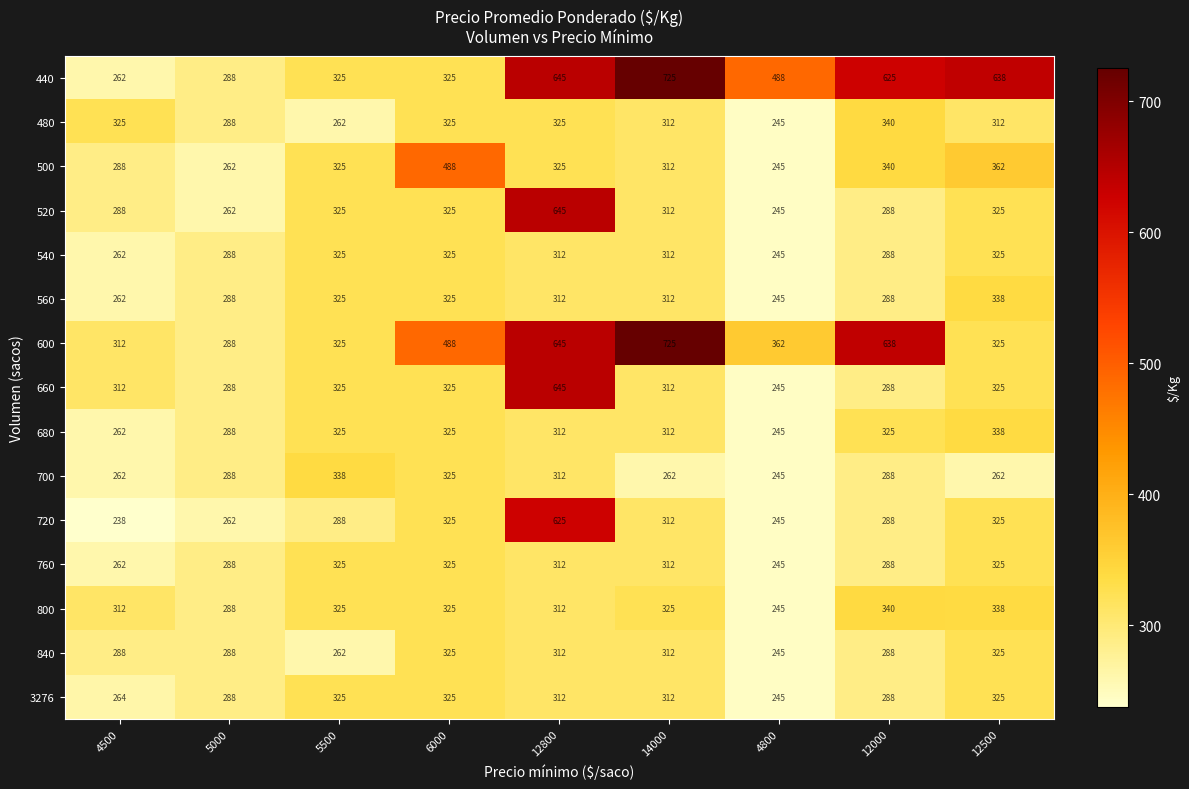

How many series are shown in this chart?

15